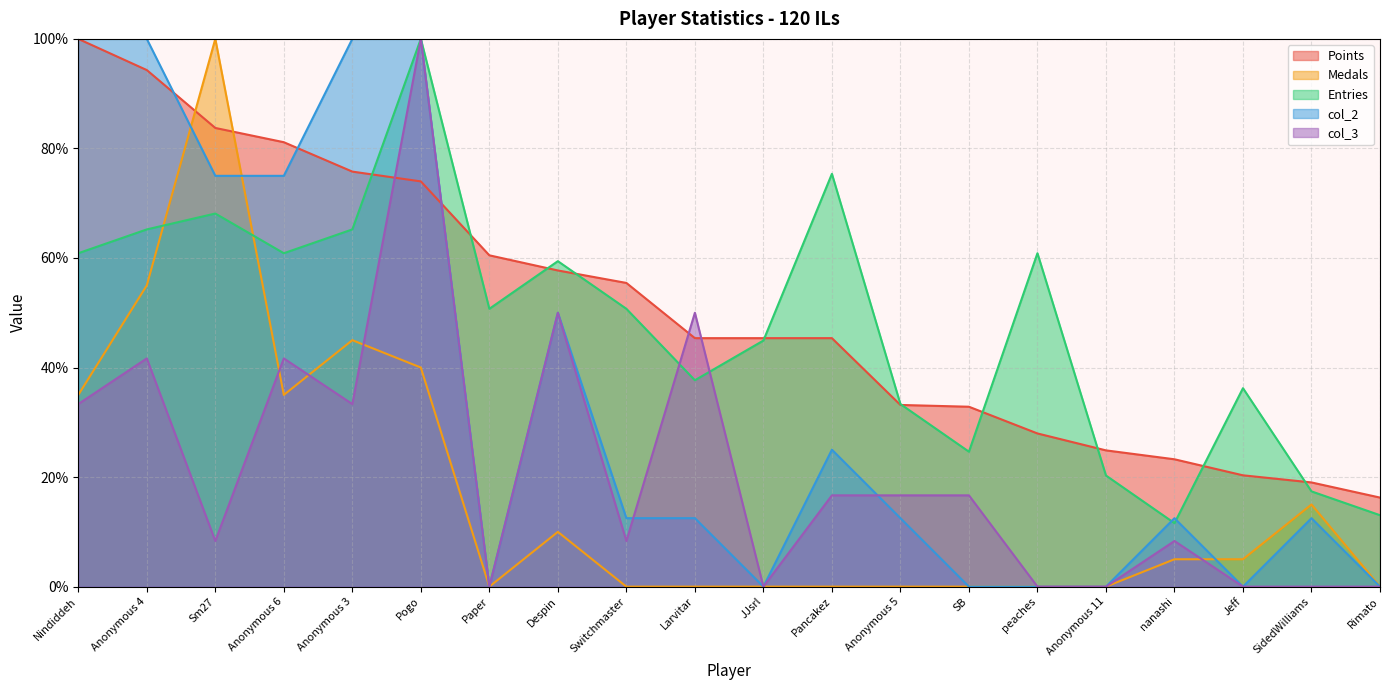

Between which two adjacent categories do col_2 and col_3 first intersect?

Switchmaster and Larvitar